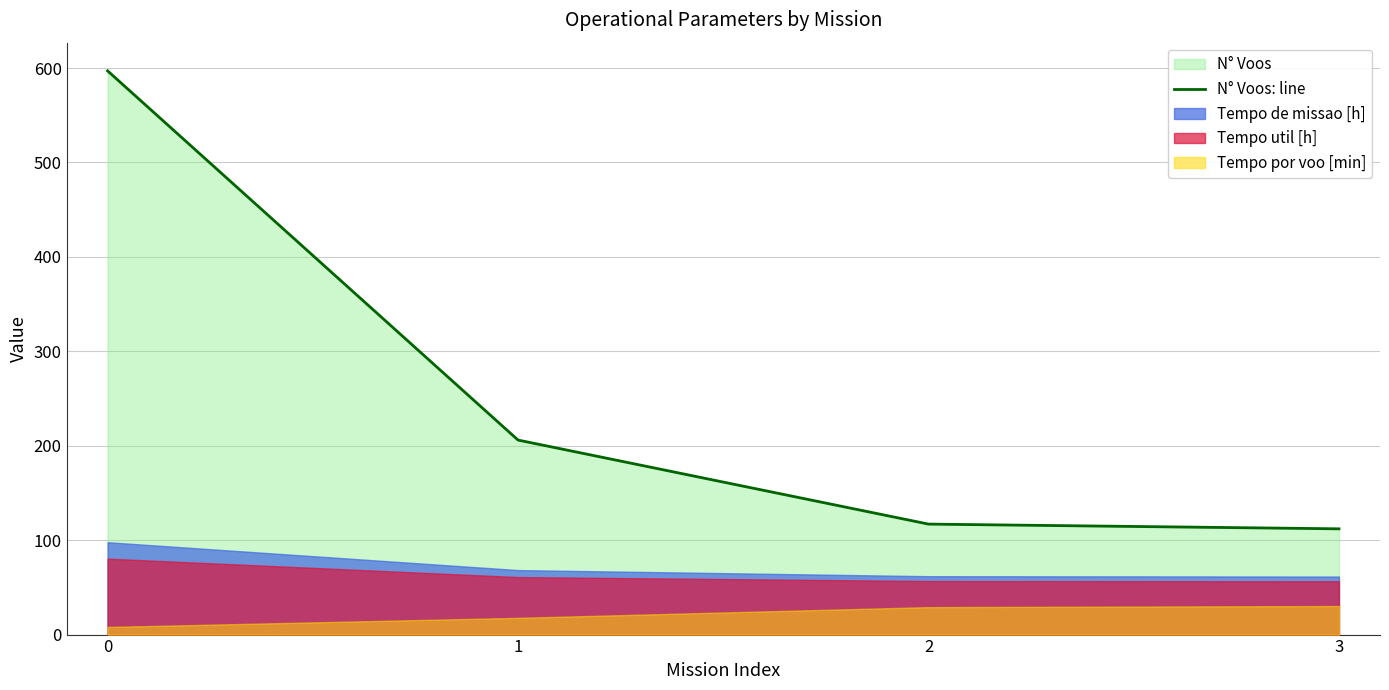

Rank the categories by value from lowest to highest.

3, 2, 1, 0